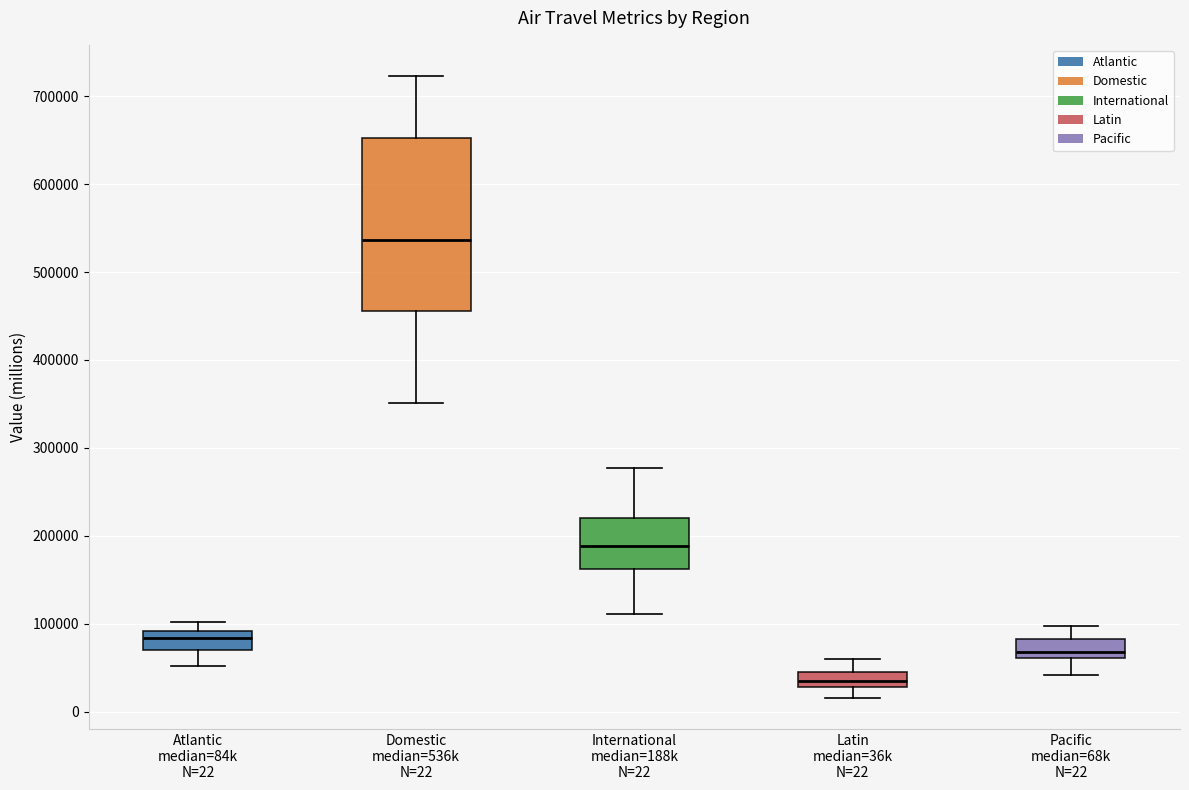

Which box's median line is the lowest?

Latin median=36k N=22